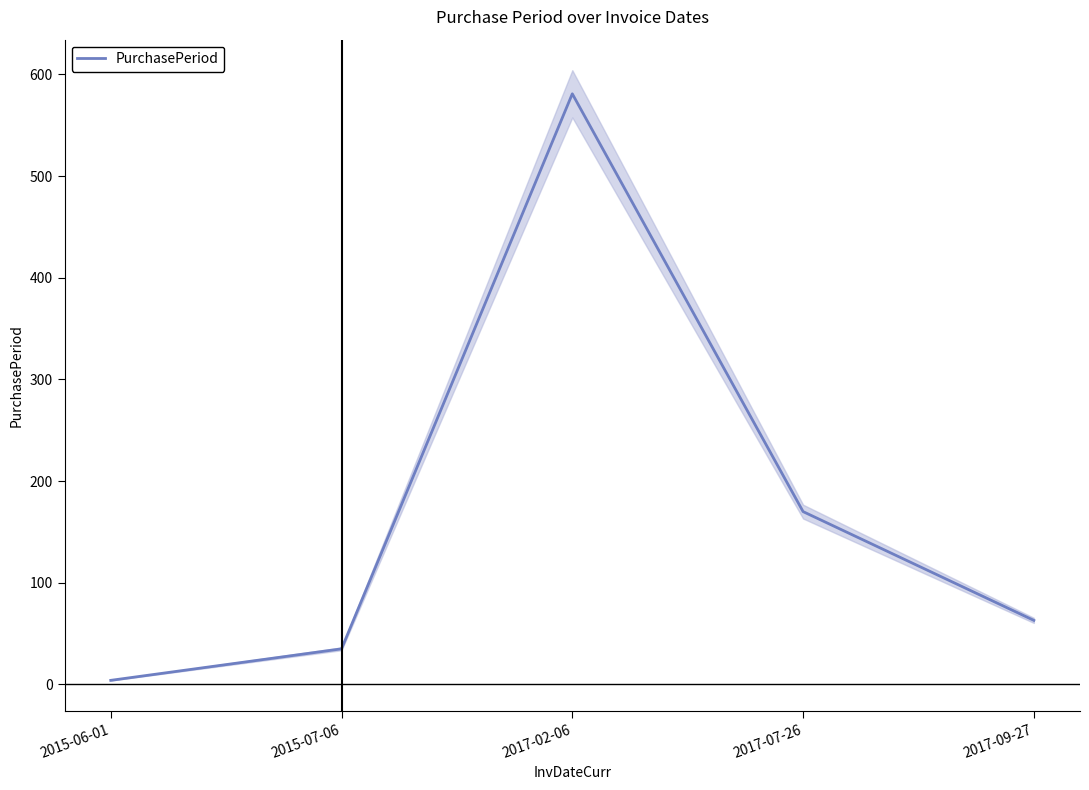

The value at 2015-07-06 is 58. True or false?

False